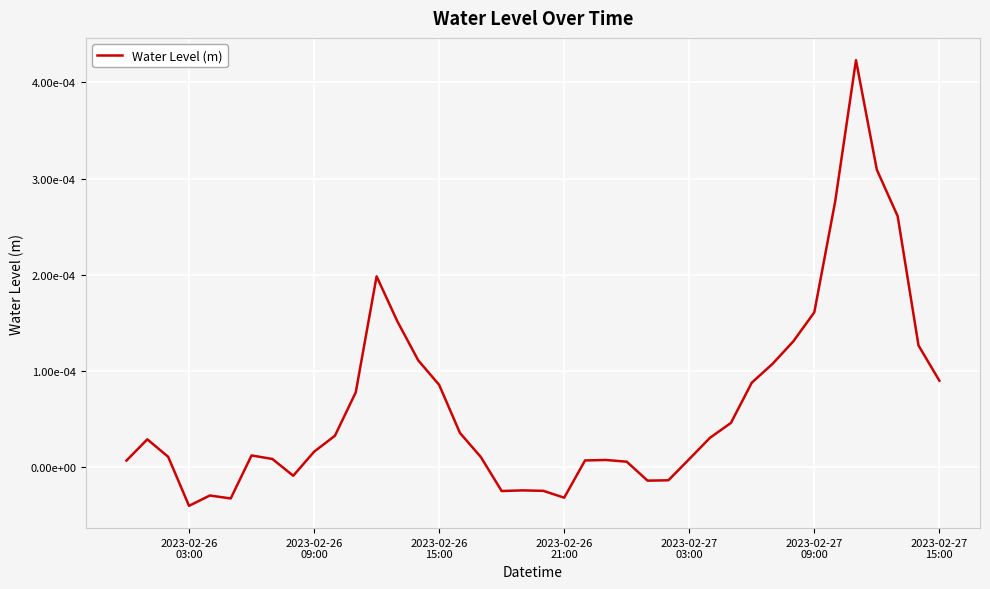

Does the chart display data point markers on the line(s)?

No